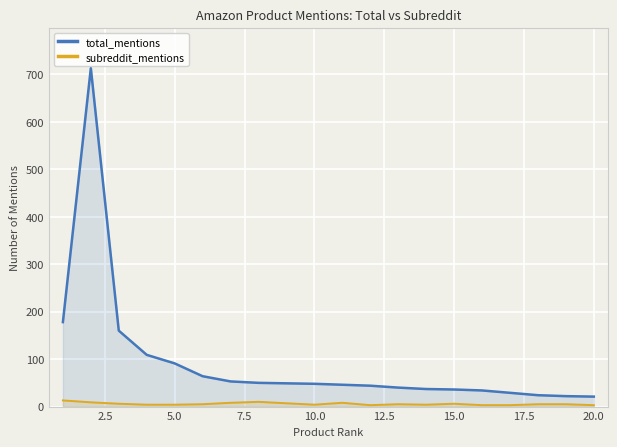

True or false: subreddit_mentions and total_mentions intersect in this chart.

False